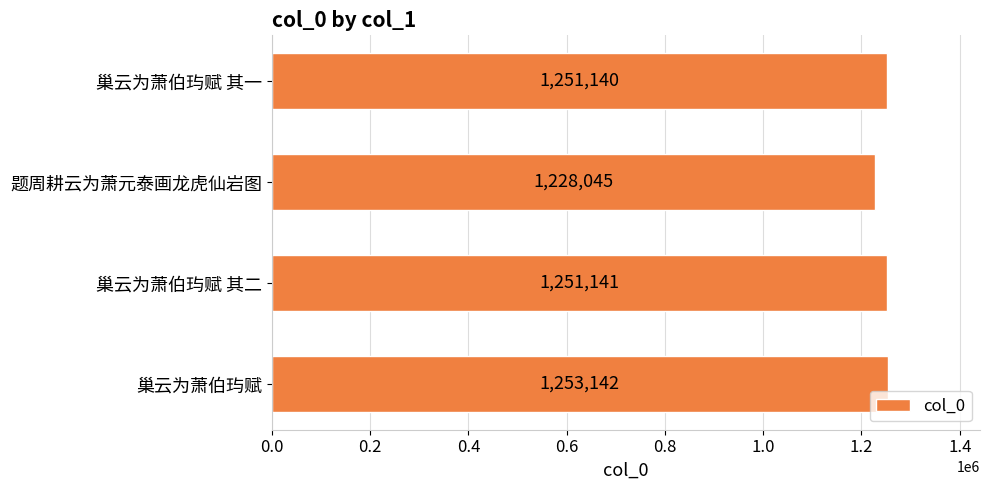

Between 巢云为萧伯玙赋 and 巢云为萧伯玙赋 其一, which is larger?

巢云为萧伯玙赋